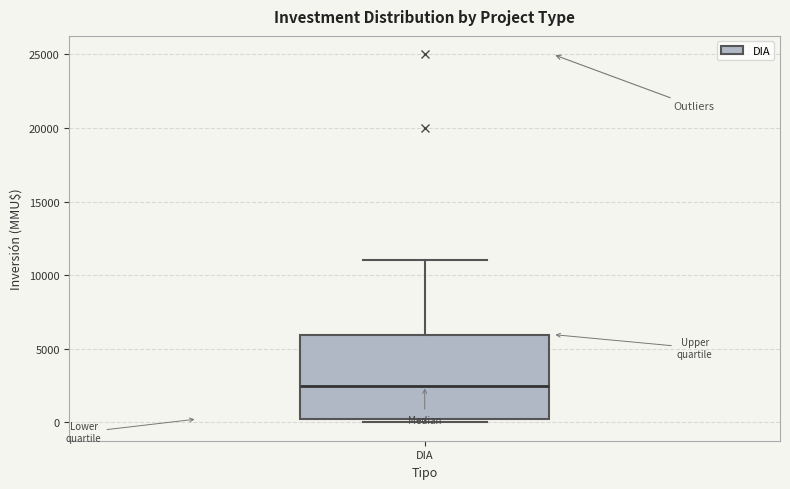

Read this box plot against the y-axis: the position of the median line, the range covered by the box, and the ends of both whiskers. The values are not printed on the chart, so give them approximately, as read against the axis.

median 2500, box 0 to 6000, whiskers 0 (just below the box's lower edge) to 11000